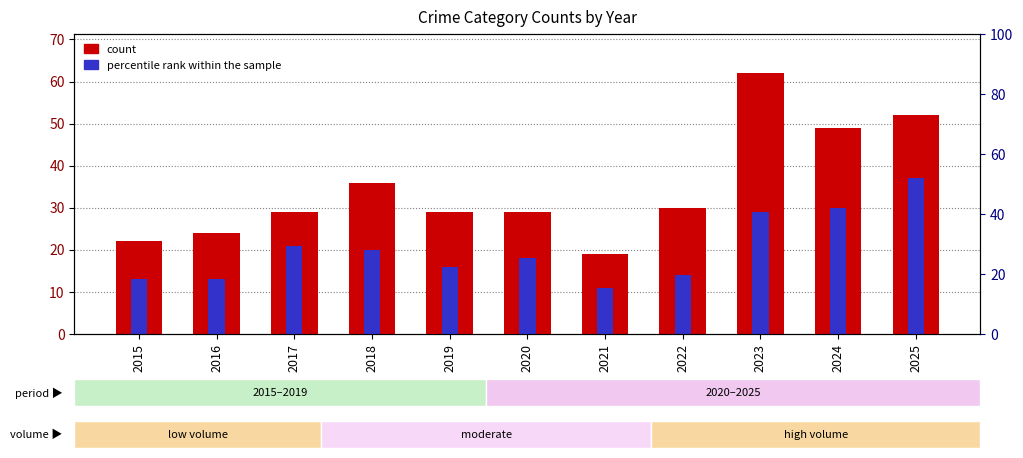

What is the minimum value shown in the chart?

11